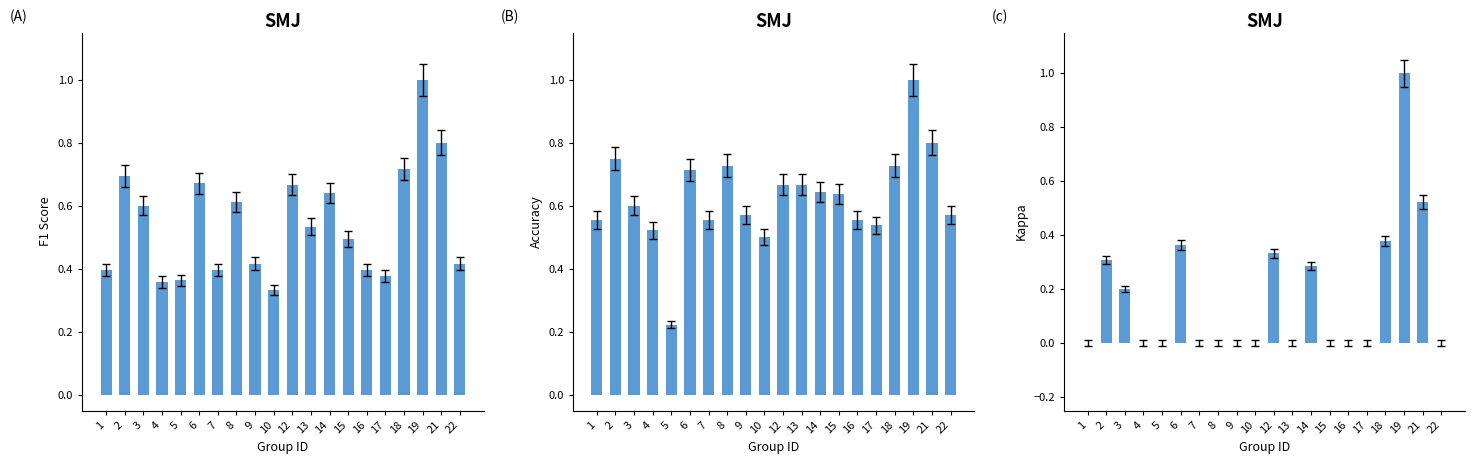

The value of accuracy at 9 is 0.3. True or false?

False